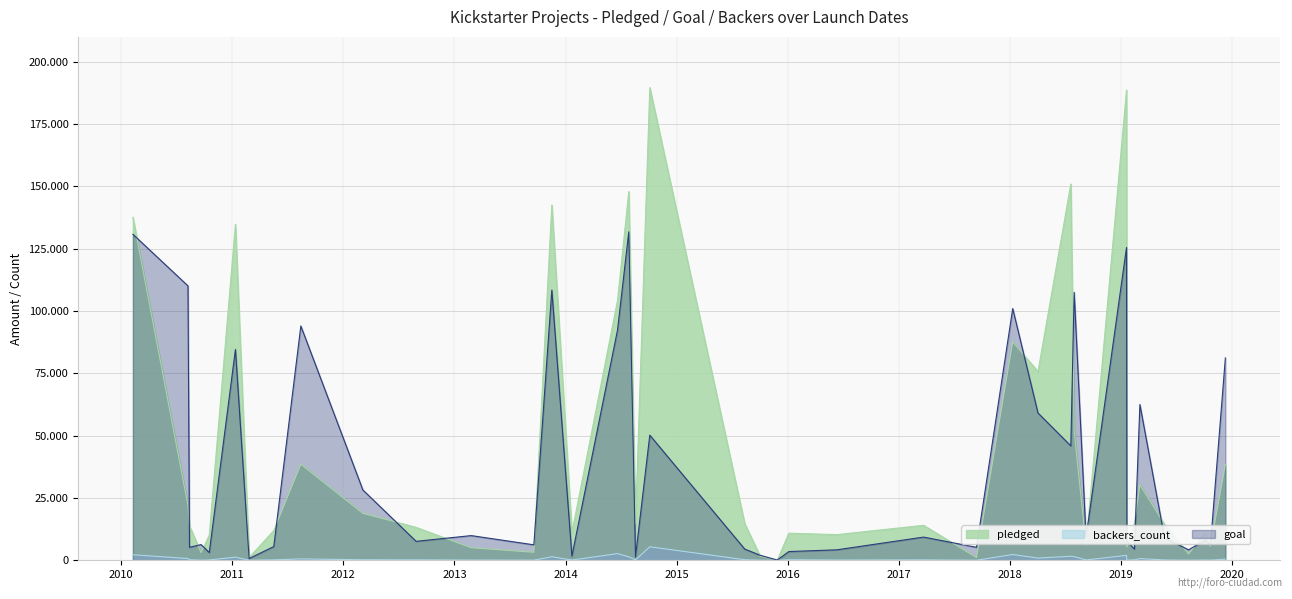

True or false: backers_count and goal intersect in this chart.

False